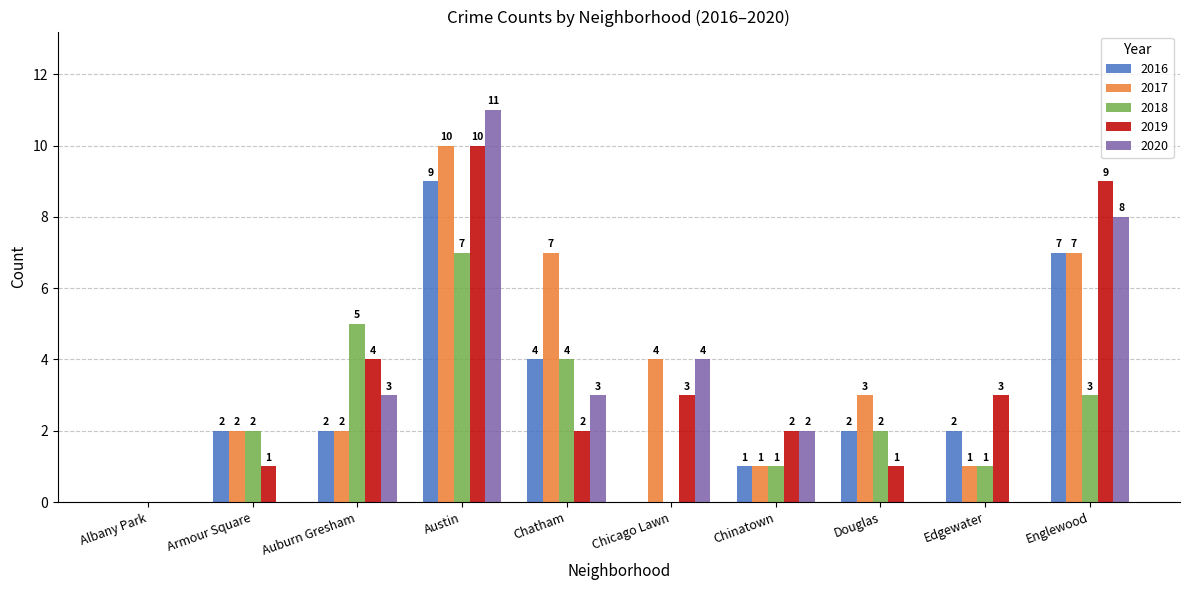

Is it true that 2018 equals 3 at Englewood?

True